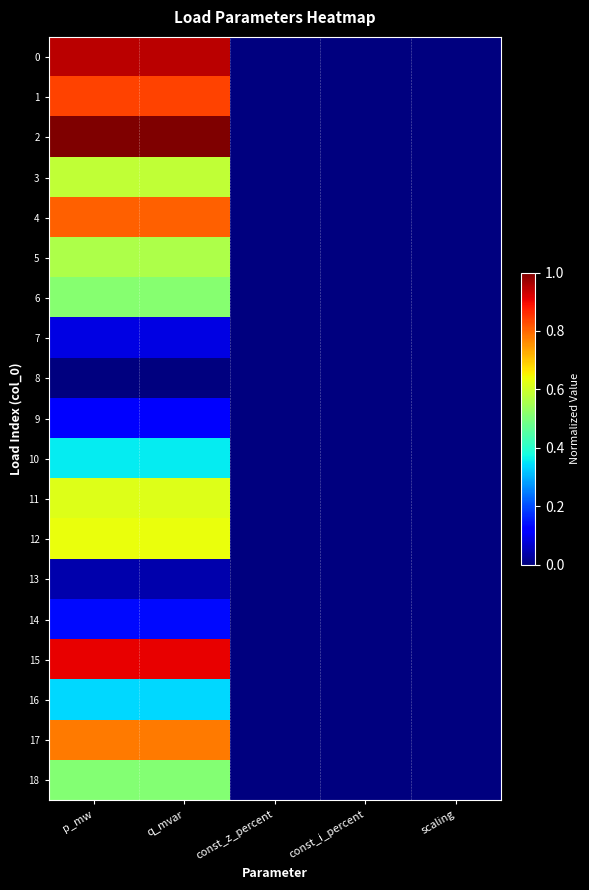

At how many categories does at least one series exceed 0?

2